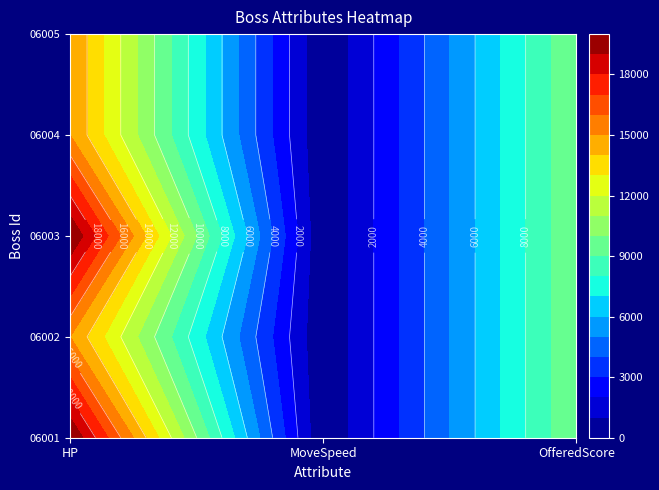

What is the maximum value for 06005?

15000